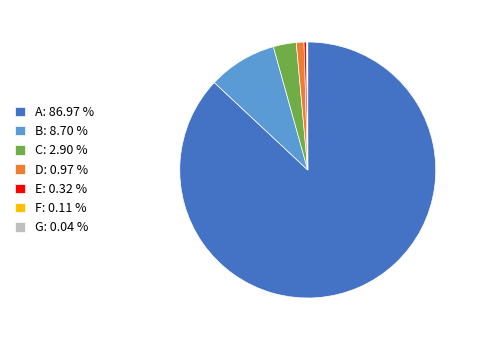

Does A account for over 50% of the chart?

Yes